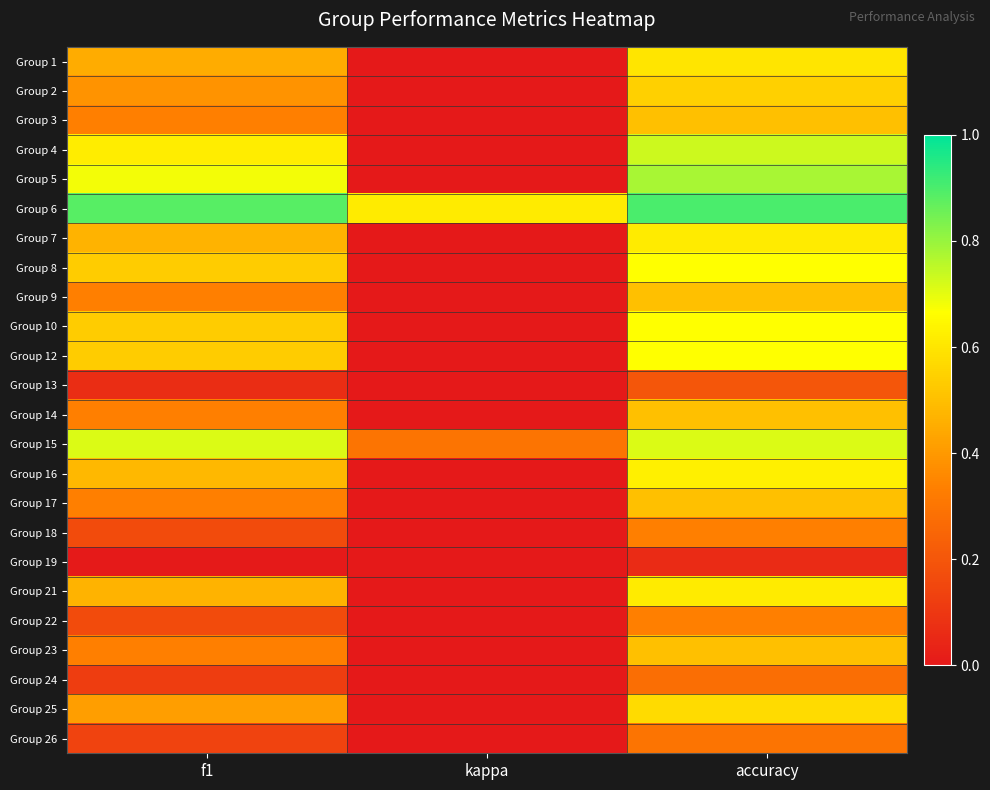

Reading right to left, list all the values displayed in this chart.

Group 1: accuracy=0.6	kappa=0.0	f1=0.5
Group 2: accuracy=0.5	kappa=0.0	f1=0.4
Group 3: accuracy=0.5	kappa=0.0	f1=0.3
Group 4: accuracy=0.7	kappa=0.0	f1=0.6
Group 5: accuracy=0.8	kappa=0.0	f1=0.7
Group 6: accuracy=0.9	kappa=0.6	f1=0.9
Group 7: accuracy=0.6	kappa=0.0	f1=0.5
Group 8: accuracy=0.7	kappa=0.0	f1=0.5
Group 9: accuracy=0.5	kappa=0.0	f1=0.3
Group 10: accuracy=0.7	kappa=0.0	f1=0.5
Group 12: accuracy=0.7	kappa=0.0	f1=0.5
Group 13: accuracy=0.2	kappa=0.0	f1=0.1
Group 14: accuracy=0.5	kappa=0.0	f1=0.3
Group 15: accuracy=0.7	kappa=0.3	f1=0.7
Group 16: accuracy=0.6	kappa=0.0	f1=0.5
Group 17: accuracy=0.5	kappa=0.0	f1=0.3
Group 18: accuracy=0.3	kappa=0.0	f1=0.2
Group 19: accuracy=0.1	kappa=0.0	f1=0.0
Group 21: accuracy=0.6	kappa=0.0	f1=0.5
Group 22: accuracy=0.3	kappa=0.0	f1=0.2
Group 23: accuracy=0.5	kappa=0.0	f1=0.3
Group 24: accuracy=0.3	kappa=0.0	f1=0.1
Group 25: accuracy=0.6	kappa=0.0	f1=0.4
Group 26: accuracy=0.3	kappa=0.0	f1=0.1